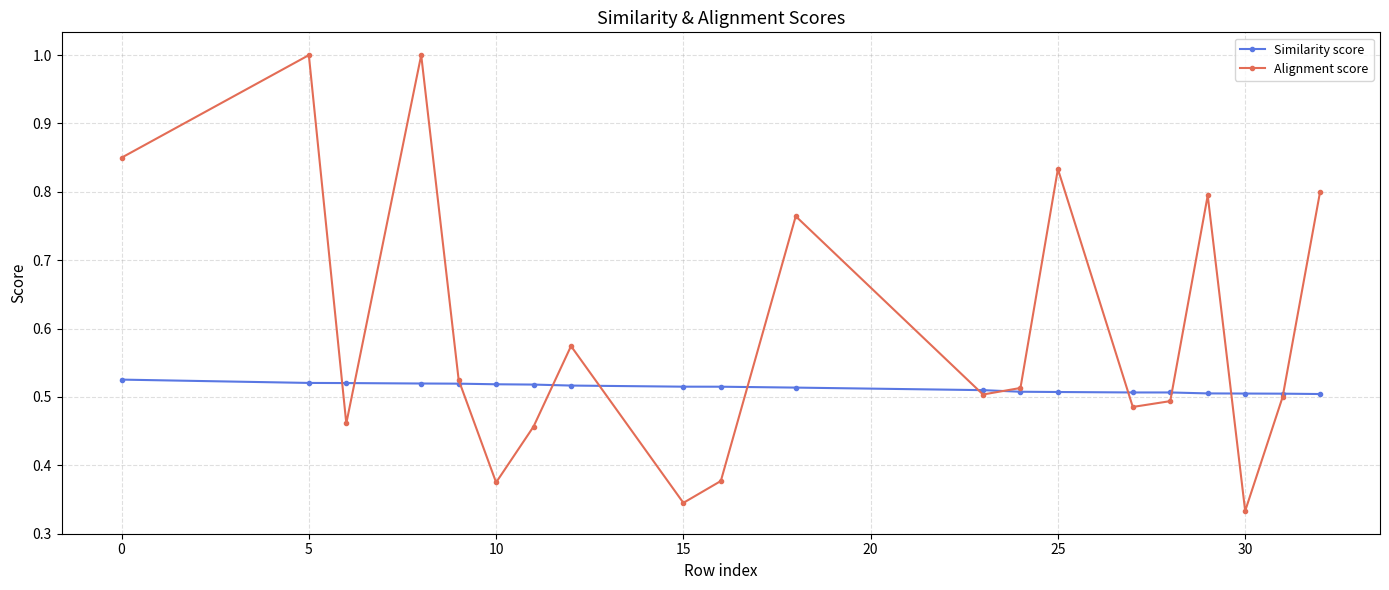

After their last crossing, which series has the higher values: Alignment score or Similarity score?

Alignment score